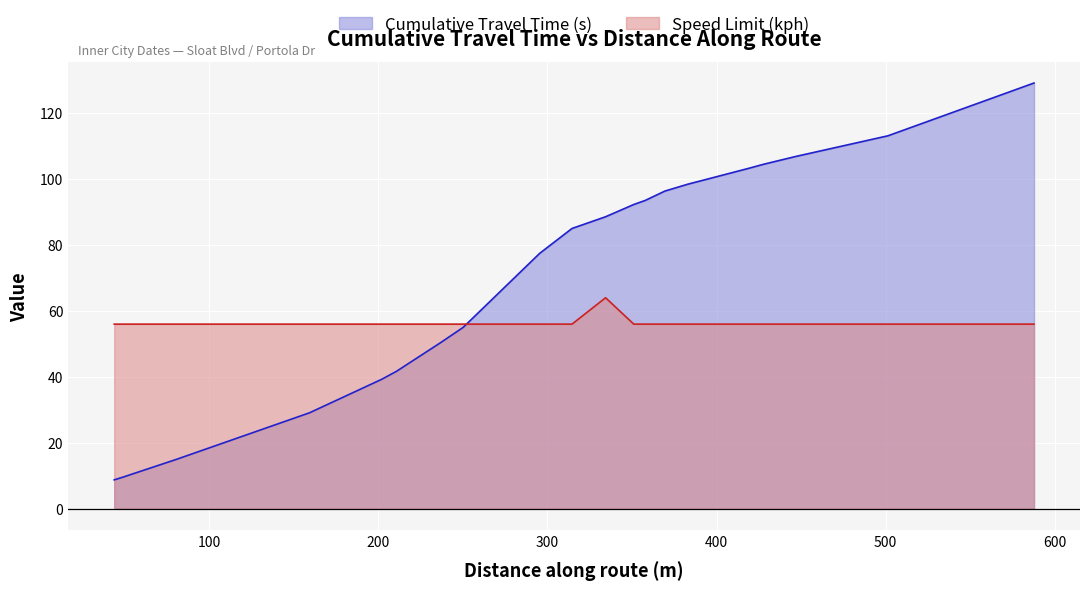

What is the sum of the Speed Limit (kph) values at 44 and 369.42?

112.0